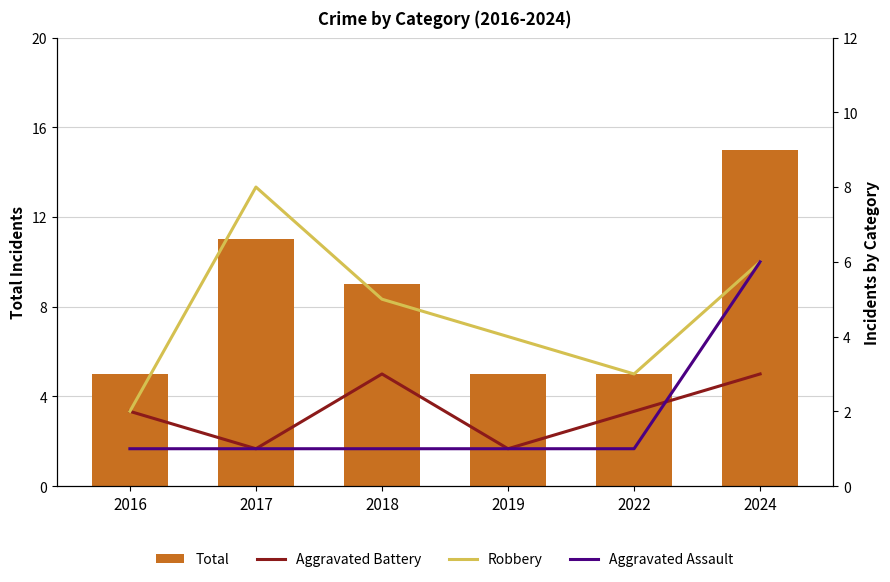

How many categories are shown in the chart?

6